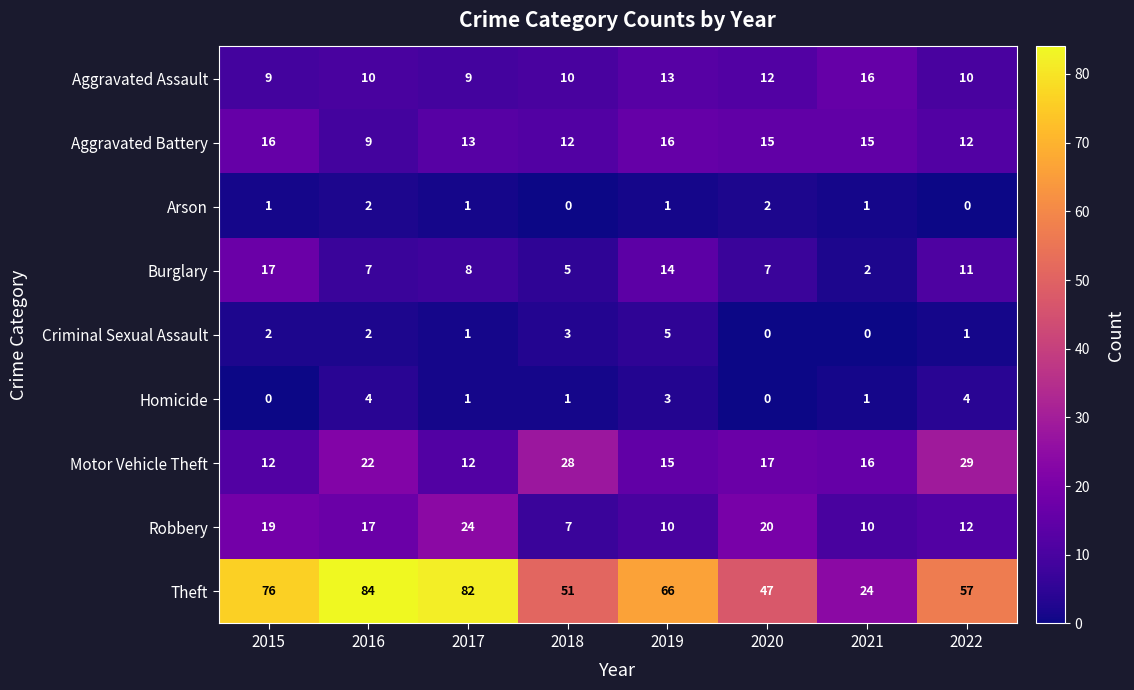

The Aggravated Battery series shows 13 at 2017. True or false?

True